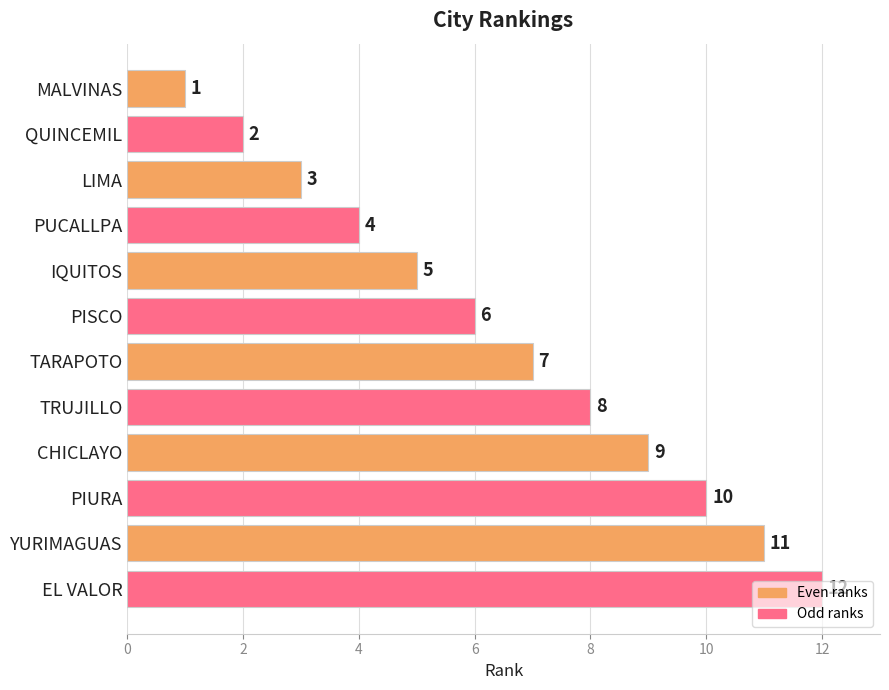

How many categories are shown in the chart?

12